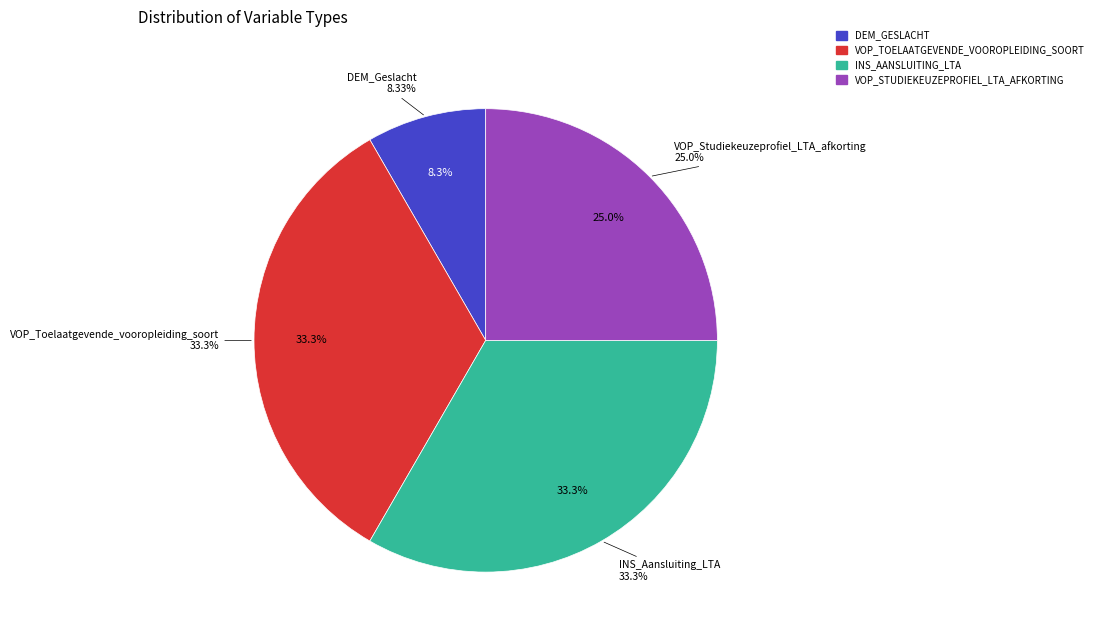

Approximately how many times larger is the value at VOP_Studiekeuzeprofiel_LTA_afkorting compared to DEM_Geslacht?

3.0